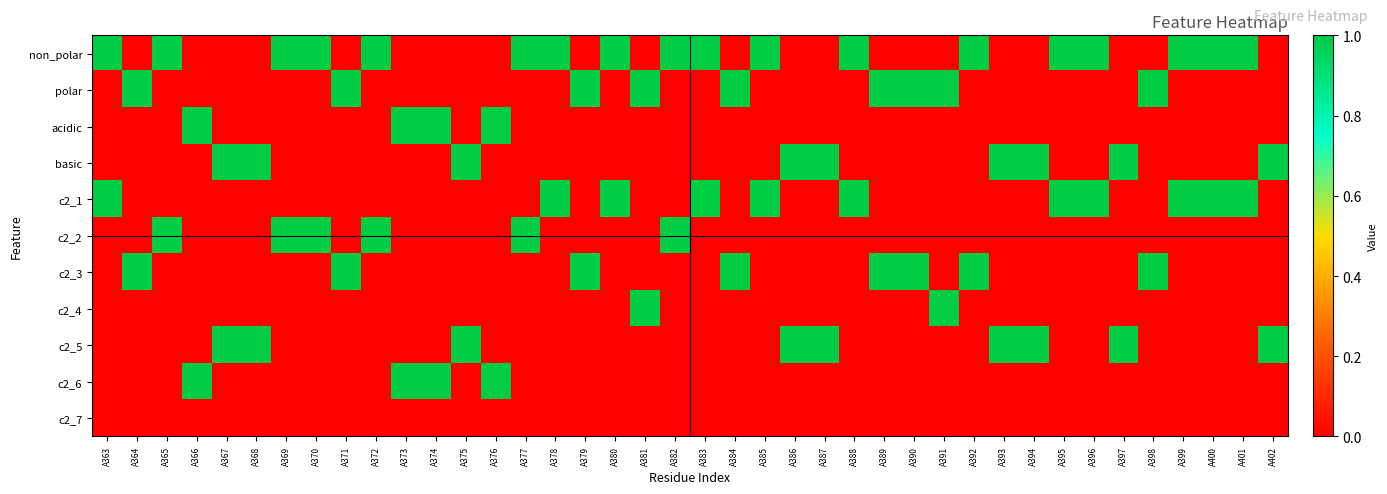

Reading left to right, list all the values displayed in this chart.

non_polar: A363=1	A364=0	A365=1	A366=0	A367=0	A368=0	A369=1	A370=1	A371=0	A372=1	A373=0	A374=0	A375=0	A376=0	A377=1	A378=1	A379=0	A380=1	A381=0	A382=1	A383=1	A384=0	A385=1	A386=0	A387=0	A388=1	A389=0	A390=0	A391=0	A392=1	A393=0	A394=0	A395=1	A396=1	A397=0	A398=0	A399=1	A400=1	A401=1	A402=0
polar: A363=0	A364=1	A365=0	A366=0	A367=0	A368=0	A369=0	A370=0	A371=1	A372=0	A373=0	A374=0	A375=0	A376=0	A377=0	A378=0	A379=1	A380=0	A381=1	A382=0	A383=0	A384=1	A385=0	A386=0	A387=0	A388=0	A389=1	A390=1	A391=1	A392=0	A393=0	A394=0	A395=0	A396=0	A397=0	A398=1	A399=0	A400=0	A401=0	A402=0
acidic: A363=0	A364=0	A365=0	A366=1	A367=0	A368=0	A369=0	A370=0	A371=0	A372=0	A373=1	A374=1	A375=0	A376=1	A377=0	A378=0	A379=0	A380=0	A381=0	A382=0	A383=0	A384=0	A385=0	A386=0	A387=0	A388=0	A389=0	A390=0	A391=0	A392=0	A393=0	A394=0	A395=0	A396=0	A397=0	A398=0	A399=0	A400=0	A401=0	A402=0
basic: A363=0	A364=0	A365=0	A366=0	A367=1	A368=1	A369=0	A370=0	A371=0	A372=0	A373=0	A374=0	A375=1	A376=0	A377=0	A378=0	A379=0	A380=0	A381=0	A382=0	A383=0	A384=0	A385=0	A386=1	A387=1	A388=0	A389=0	A390=0	A391=0	A392=0	A393=1	A394=1	A395=0	A396=0	A397=1	A398=0	A399=0	A400=0	A401=0	A402=1
c2_1: A363=1	A364=0	A365=0	A366=0	A367=0	A368=0	A369=0	A370=0	A371=0	A372=0	A373=0	A374=0	A375=0	A376=0	A377=0	A378=1	A379=0	A380=1	A381=0	A382=0	A383=1	A384=0	A385=1	A386=0	A387=0	A388=1	A389=0	A390=0	A391=0	A392=0	A393=0	A394=0	A395=1	A396=1	A397=0	A398=0	A399=1	A400=1	A401=1	A402=0
c2_2: A363=0	A364=0	A365=1	A366=0	A367=0	A368=0	A369=1	A370=1	A371=0	A372=1	A373=0	A374=0	A375=0	A376=0	A377=1	A378=0	A379=0	A380=0	A381=0	A382=1	A383=0	A384=0	A385=0	A386=0	A387=0	A388=0	A389=0	A390=0	A391=0	A392=0	A393=0	A394=0	A395=0	A396=0	A397=0	A398=0	A399=0	A400=0	A401=0	A402=0
c2_3: A363=0	A364=1	A365=0	A366=0	A367=0	A368=0	A369=0	A370=0	A371=1	A372=0	A373=0	A374=0	A375=0	A376=0	A377=0	A378=0	A379=1	A380=0	A381=0	A382=0	A383=0	A384=1	A385=0	A386=0	A387=0	A388=0	A389=1	A390=1	A391=0	A392=1	A393=0	A394=0	A395=0	A396=0	A397=0	A398=1	A399=0	A400=0	A401=0	A402=0
c2_4: A363=0	A364=0	A365=0	A366=0	A367=0	A368=0	A369=0	A370=0	A371=0	A372=0	A373=0	A374=0	A375=0	A376=0	A377=0	A378=0	A379=0	A380=0	A381=1	A382=0	A383=0	A384=0	A385=0	A386=0	A387=0	A388=0	A389=0	A390=0	A391=1	A392=0	A393=0	A394=0	A395=0	A396=0	A397=0	A398=0	A399=0	A400=0	A401=0	A402=0
c2_5: A363=0	A364=0	A365=0	A366=0	A367=1	A368=1	A369=0	A370=0	A371=0	A372=0	A373=0	A374=0	A375=1	A376=0	A377=0	A378=0	A379=0	A380=0	A381=0	A382=0	A383=0	A384=0	A385=0	A386=1	A387=1	A388=0	A389=0	A390=0	A391=0	A392=0	A393=1	A394=1	A395=0	A396=0	A397=1	A398=0	A399=0	A400=0	A401=0	A402=1
c2_6: A363=0	A364=0	A365=0	A366=1	A367=0	A368=0	A369=0	A370=0	A371=0	A372=0	A373=1	A374=1	A375=0	A376=1	A377=0	A378=0	A379=0	A380=0	A381=0	A382=0	A383=0	A384=0	A385=0	A386=0	A387=0	A388=0	A389=0	A390=0	A391=0	A392=0	A393=0	A394=0	A395=0	A396=0	A397=0	A398=0	A399=0	A400=0	A401=0	A402=0
c2_7: A363=0	A364=0	A365=0	A366=0	A367=0	A368=0	A369=0	A370=0	A371=0	A372=0	A373=0	A374=0	A375=0	A376=0	A377=0	A378=0	A379=0	A380=0	A381=0	A382=0	A383=0	A384=0	A385=0	A386=0	A387=0	A388=0	A389=0	A390=0	A391=0	A392=0	A393=0	A394=0	A395=0	A396=0	A397=0	A398=0	A399=0	A400=0	A401=0	A402=0